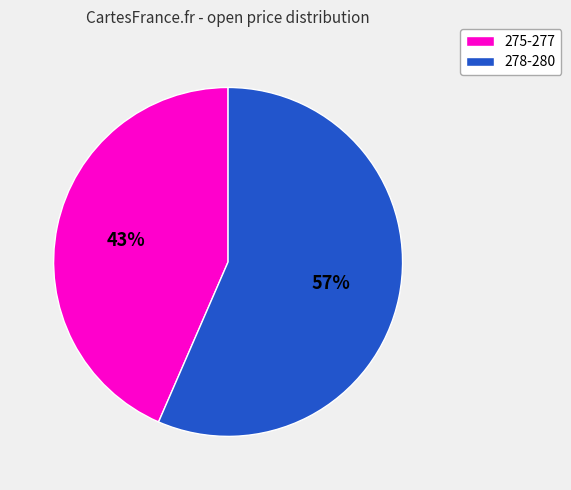

Which has a higher value, 278-280 or 275-277?

278-280